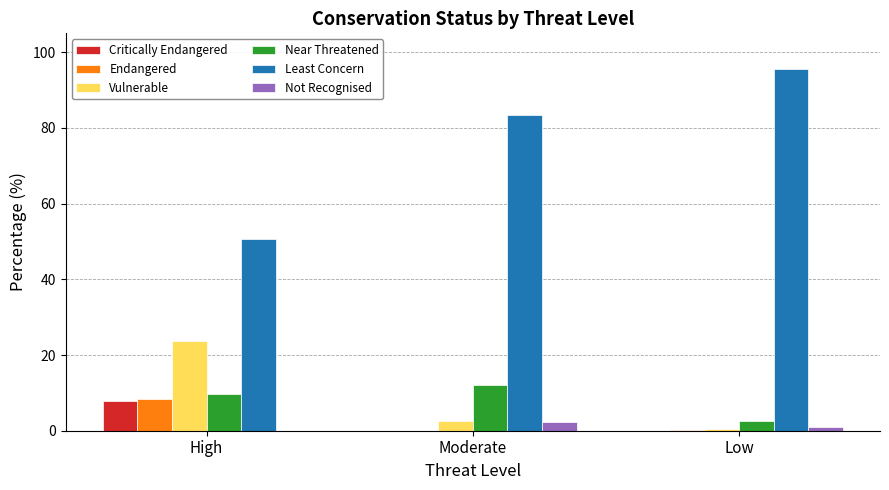

What is the approximate value of Vulnerable at Moderate?

2.5